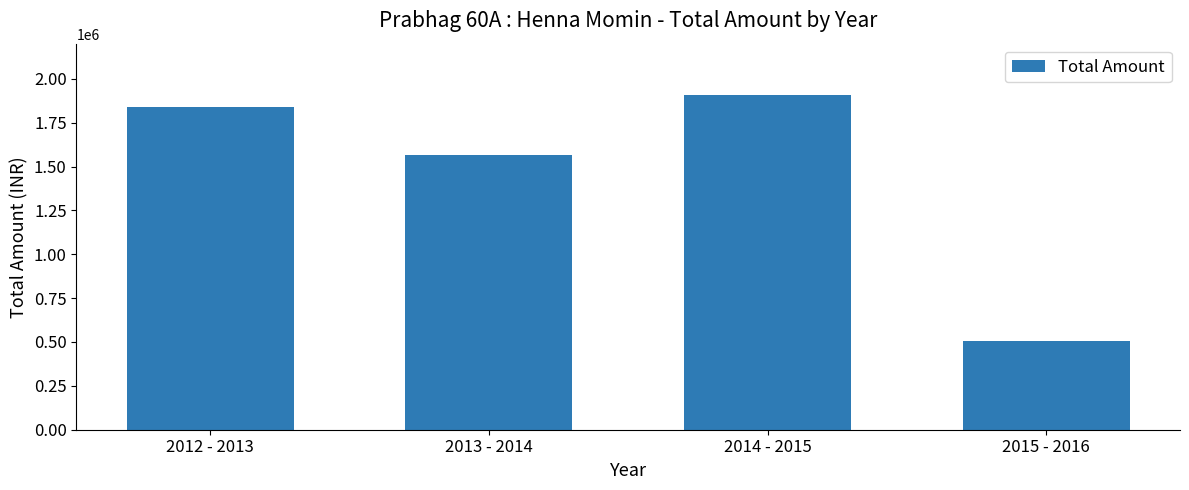

What is the difference between the maximum and minimum values?

1399763